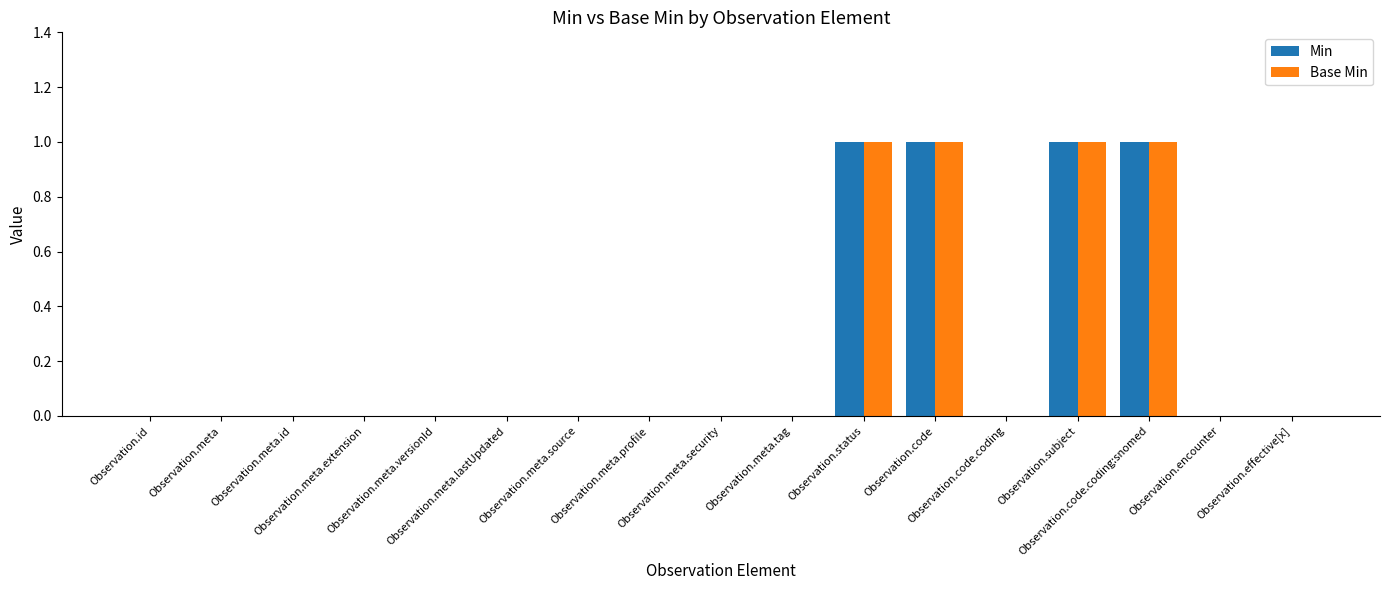

Where is Base Min nearest to the value 0?

Observation.id